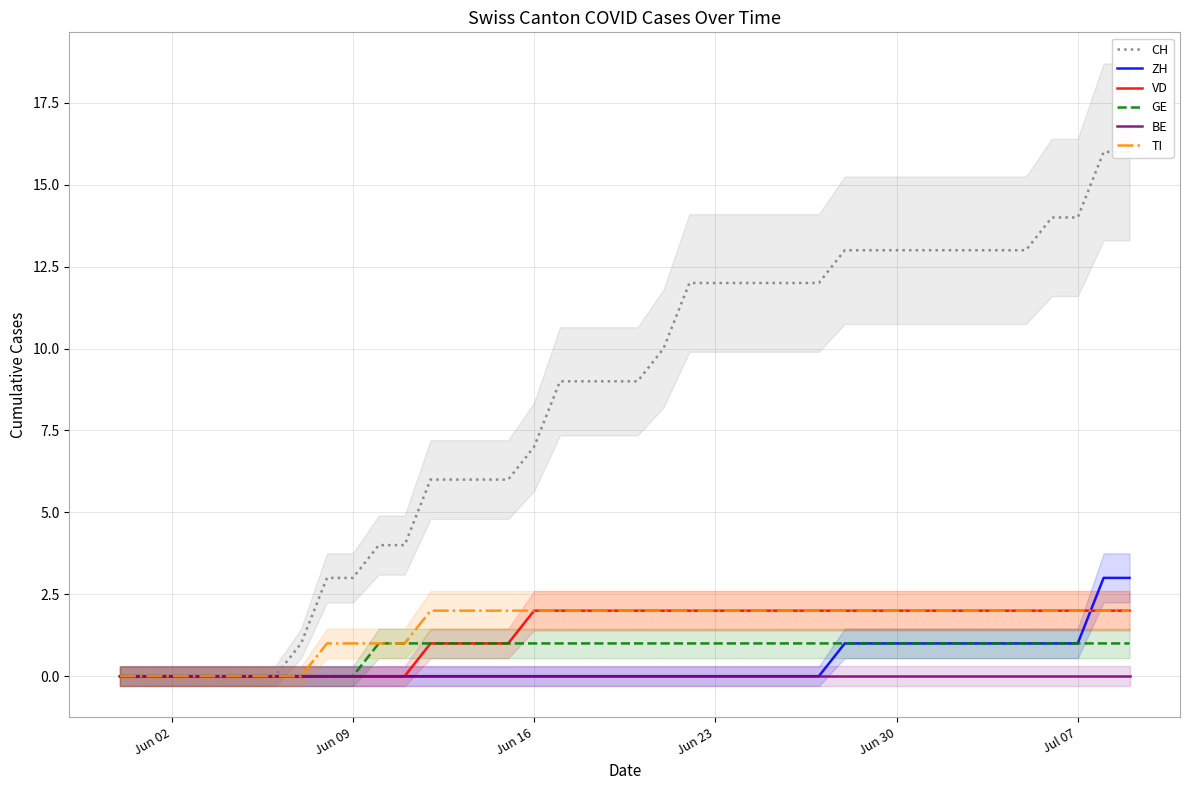

The VD series shows 1 at Jun 09. True or false?

False